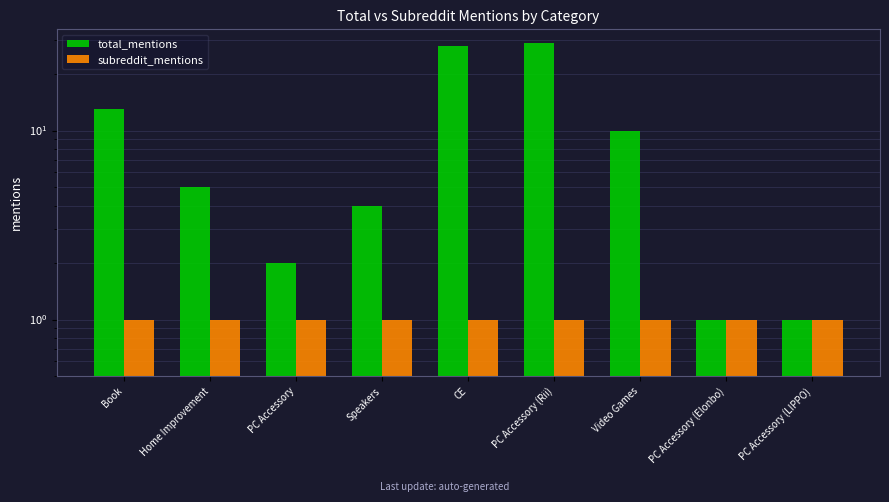

At PC Accessory, list the series in order from smallest to largest.

subreddit_mentions, total_mentions